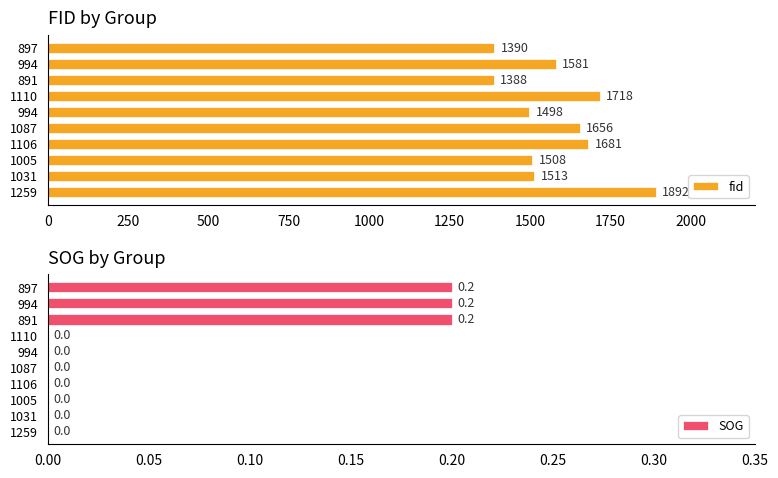

List the series in order of their peak value, highest first.

fid, SOG